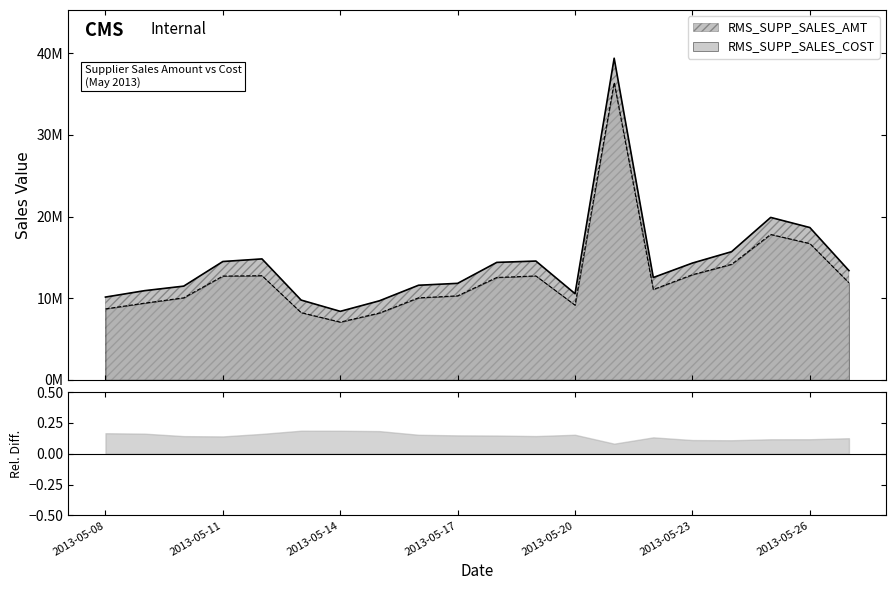

What is the value of the RMS_SUPP_SALES_COST point at the 19th from the left?

16691471.4